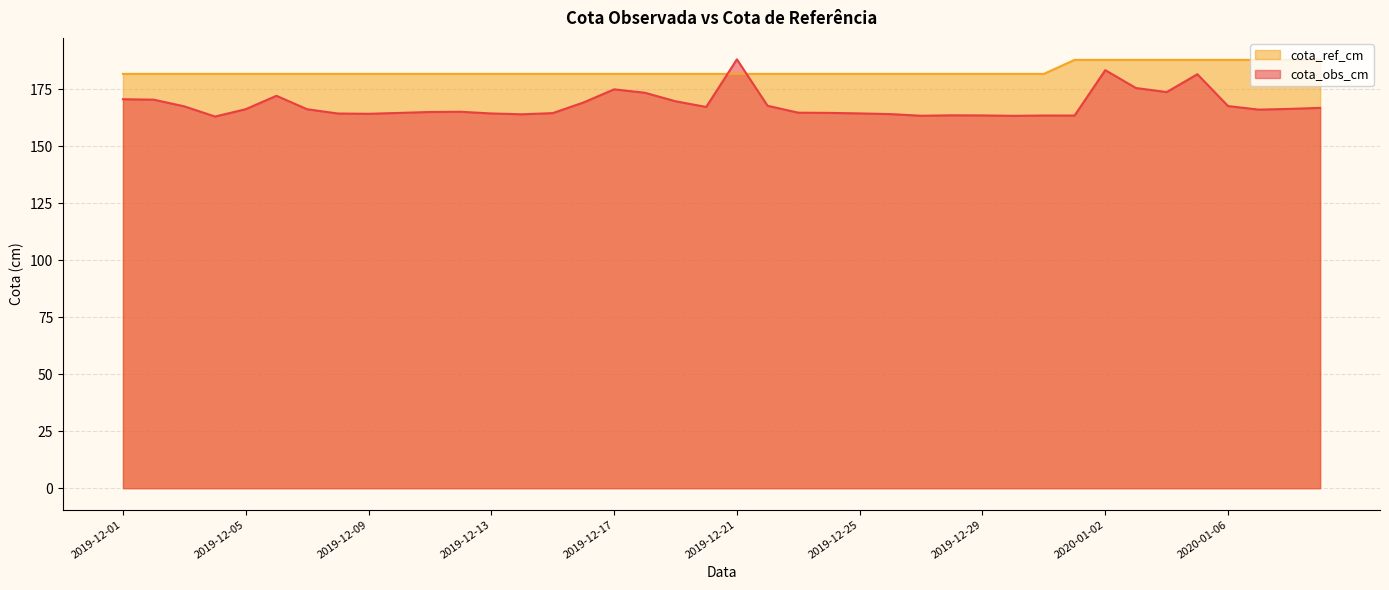

The cota_obs_cm series shows 215.4 at 2019-12-15. True or false?

False